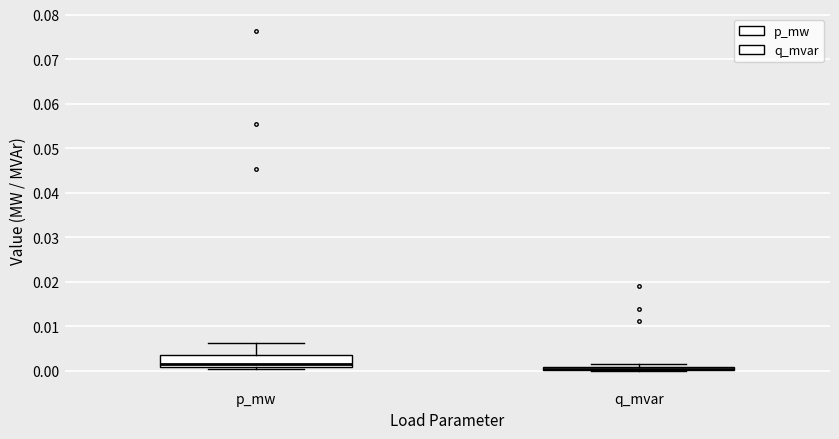

Comparing the boxes themselves (not the whiskers), which one is the tallest?

p_mw